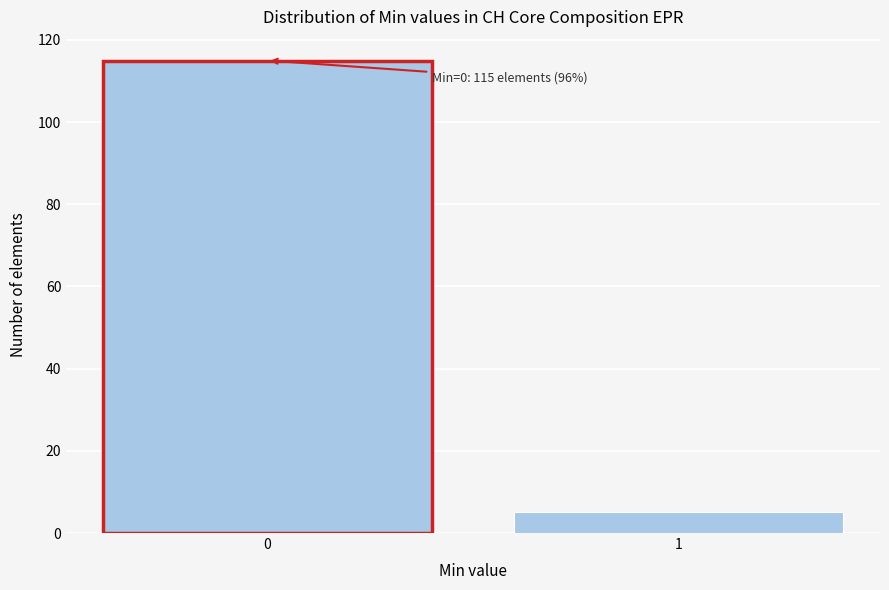

Reading left to right, transcribe all the data shown in this chart.

0=115	1=5